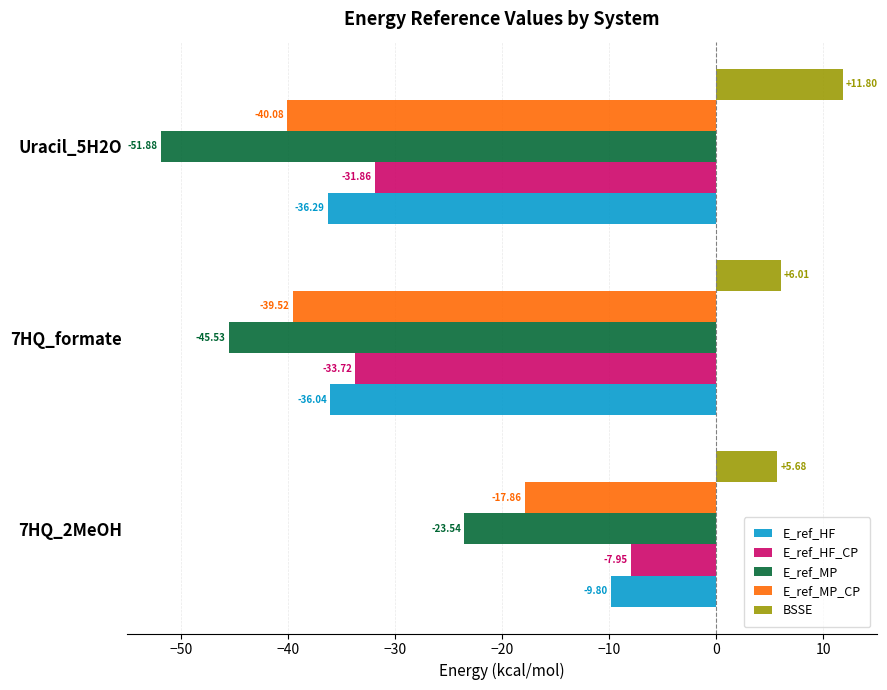

Which series changed the most between 7HQ_2MeOH and Uracil_5H2O?

E_ref_MP